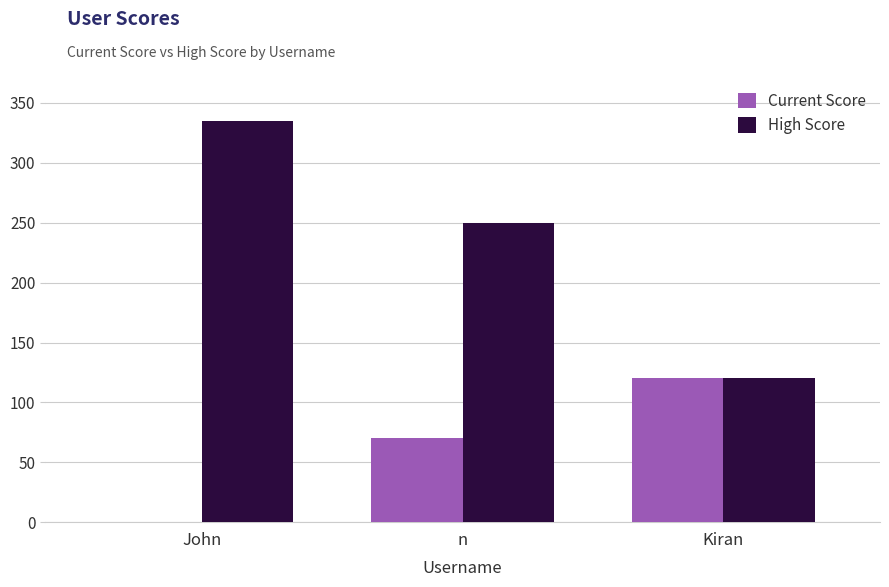

Which series has the largest range (max minus min)?

High Score